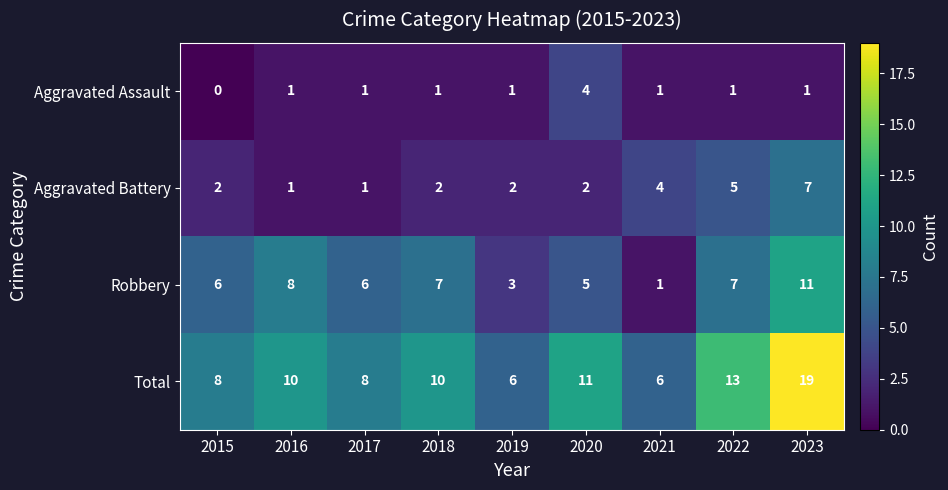

At which category is the sum across all series the highest?

2023